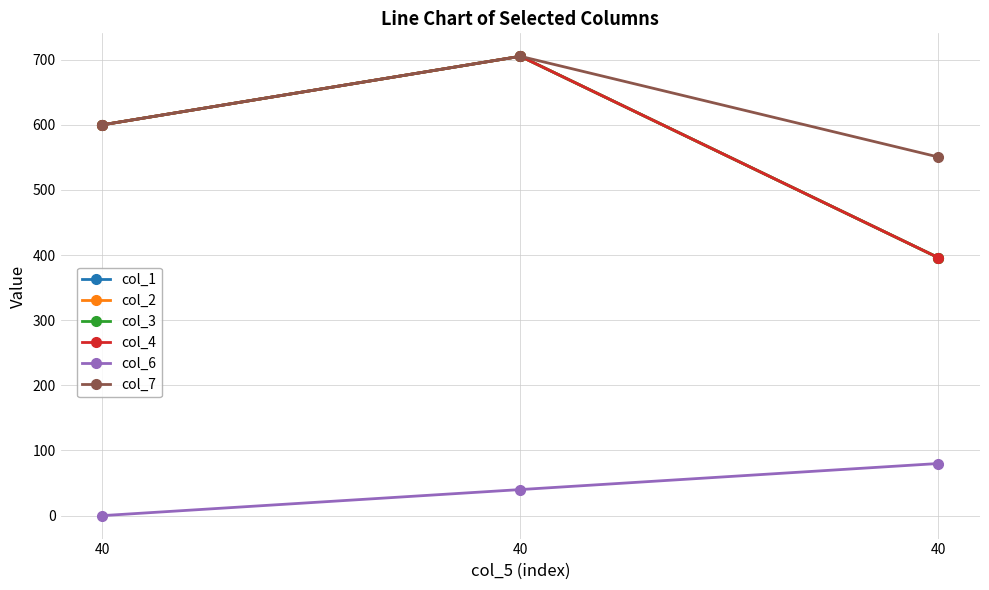

What is the value of the col_1 point at the 1st from the left?

600.0